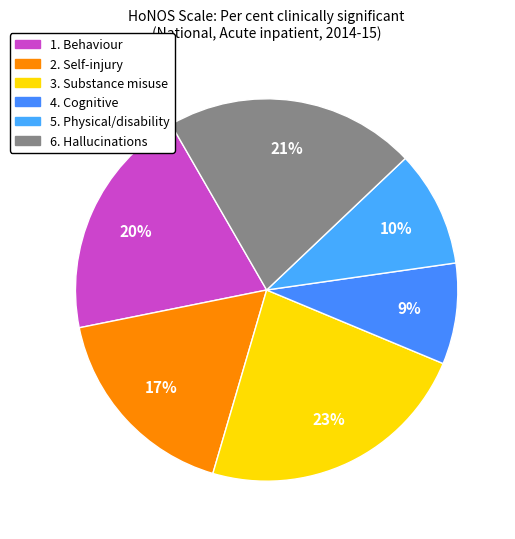

To the nearest percent, what portion does 3. Substance misuse represent?

23%